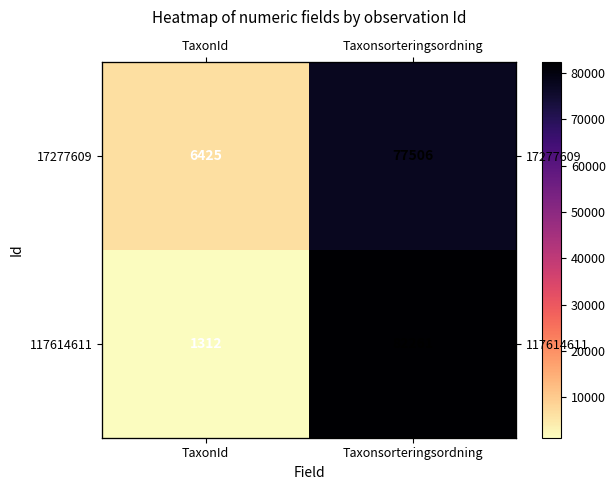

What is the sum of all 17277609 values?

83931